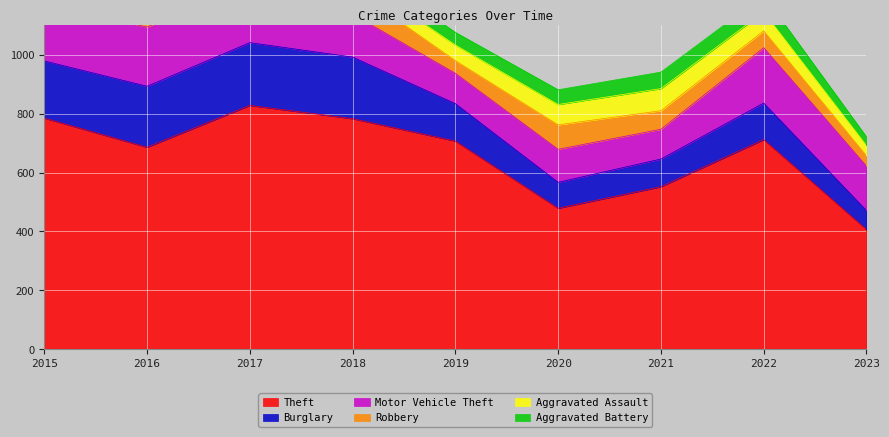

The value of Theft at 2016 is 686. True or false?

True